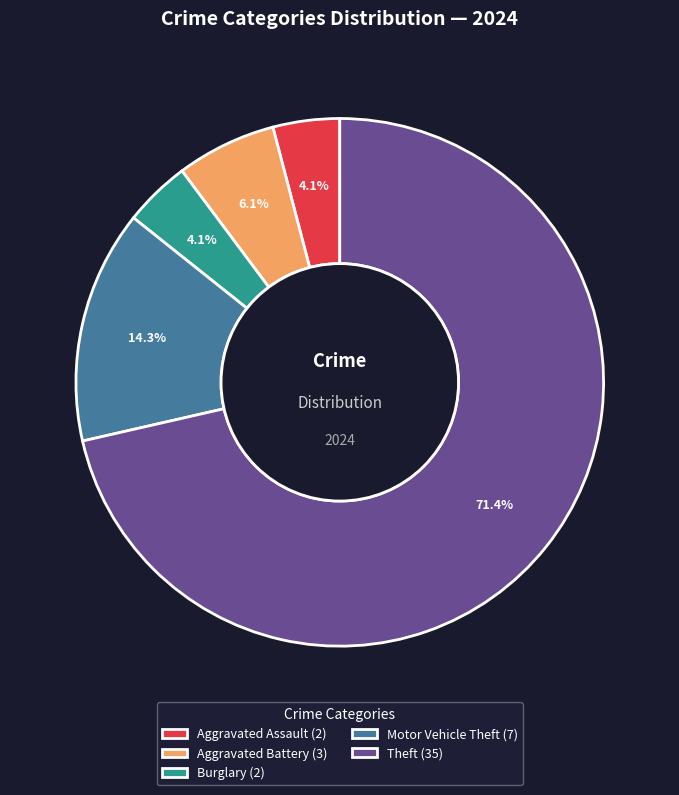

Which category has the biggest portion of the pie?

Theft (35)